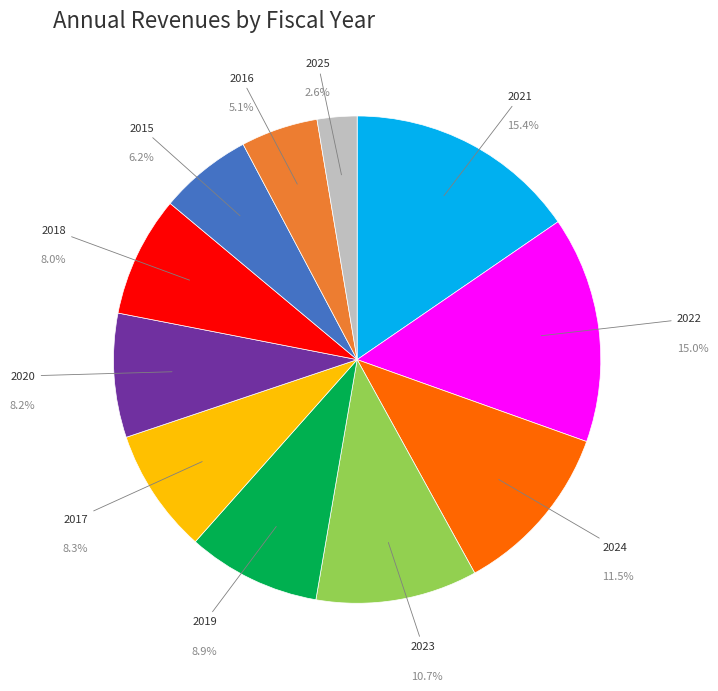

Does any single category account for the majority?

No